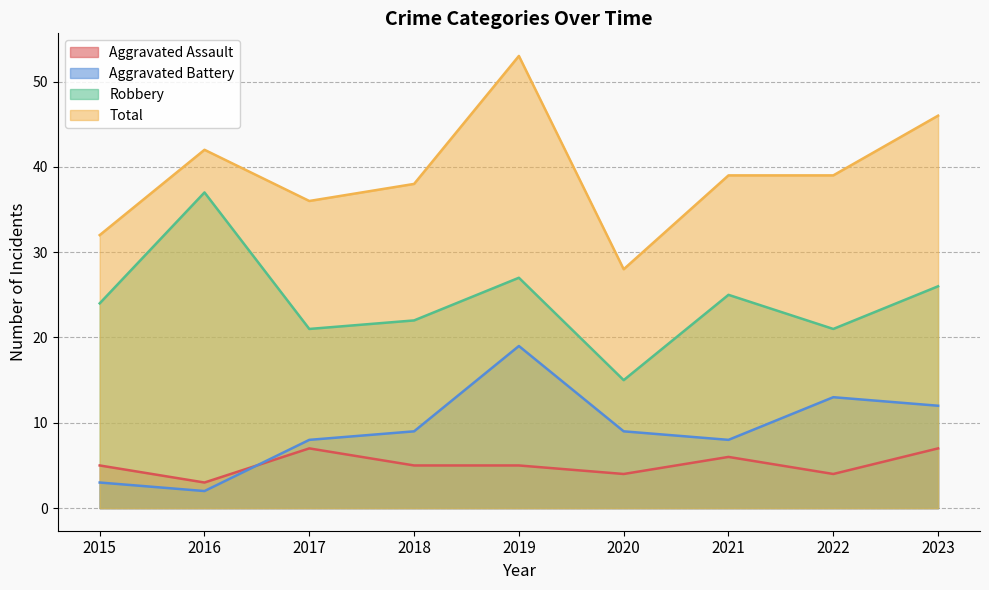

In Robbery, how many points are lower than both neighbors (excluding endpoints)?

3